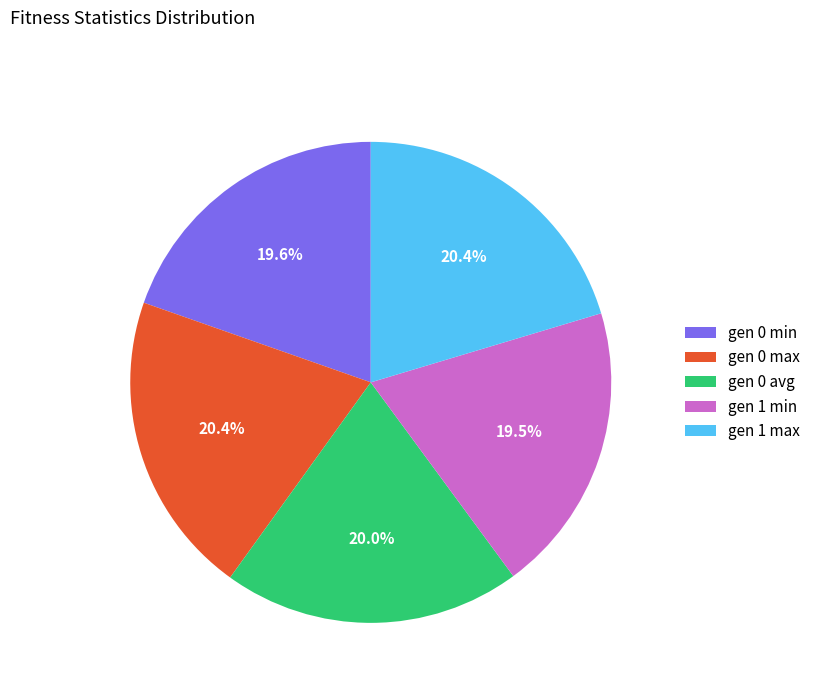

Is it true that gen 0 avg is 20% of the pie?

True